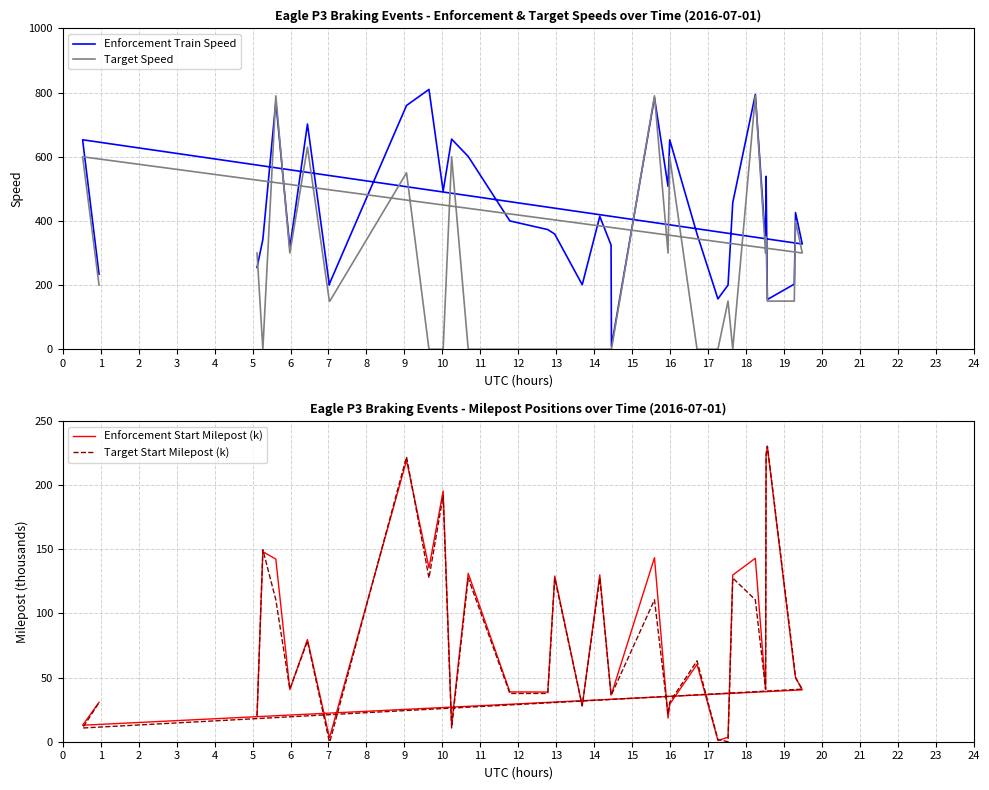

True or false: Target Speed and Enforcement Train Speed intersect in this chart.

True